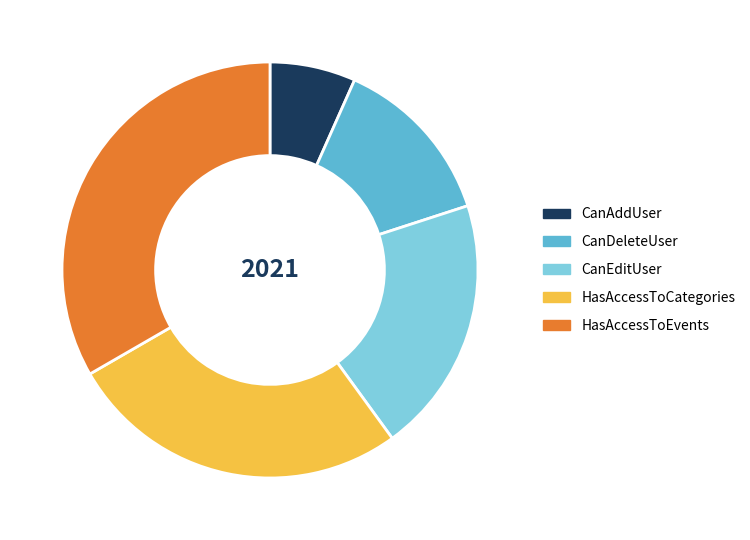

Count the number of slices in the pie.

5